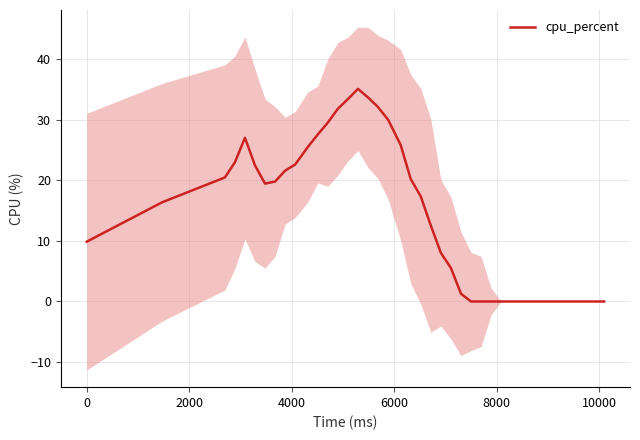

What is the highest value of the cpu_percent series?

35.1